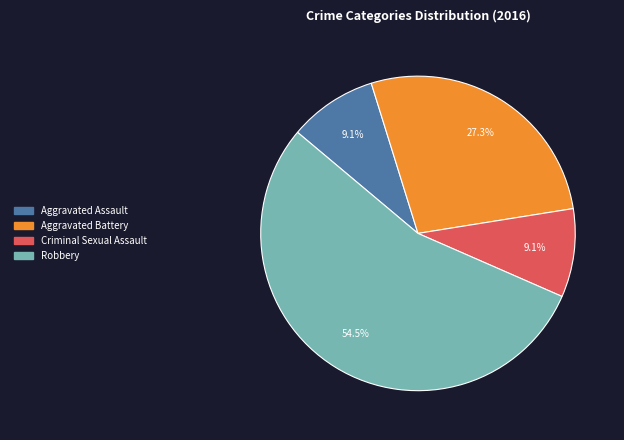

Is there any slice that represents more than half of the pie?

Yes